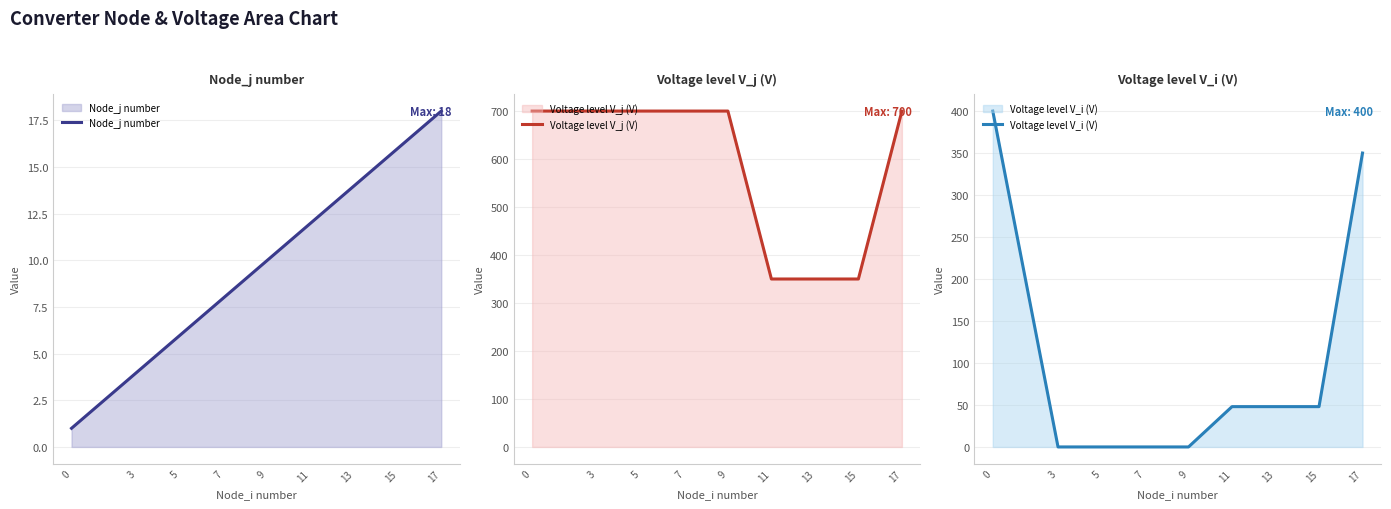

How many Voltage level V_j (V) values are between 350 and 700?

9